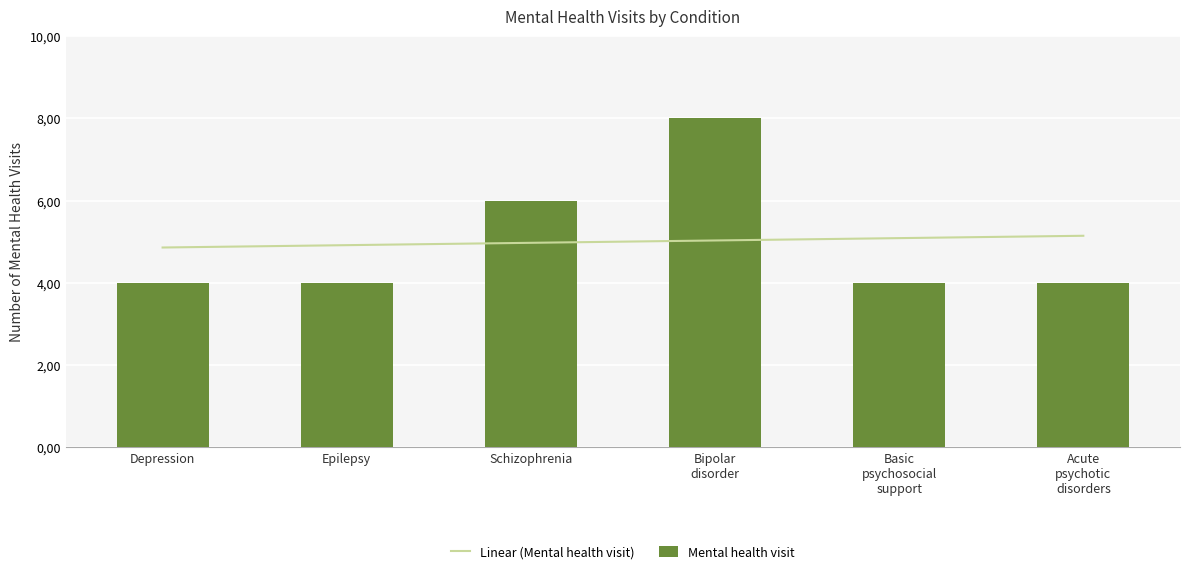

Reading left to right, list all the values displayed in this chart.

Depression=4	Epilepsy=4	Schizophrenia=6	Bipolar
disorder=8	Basic
psychosocial
support=4	Acute
psychotic
disorders=4